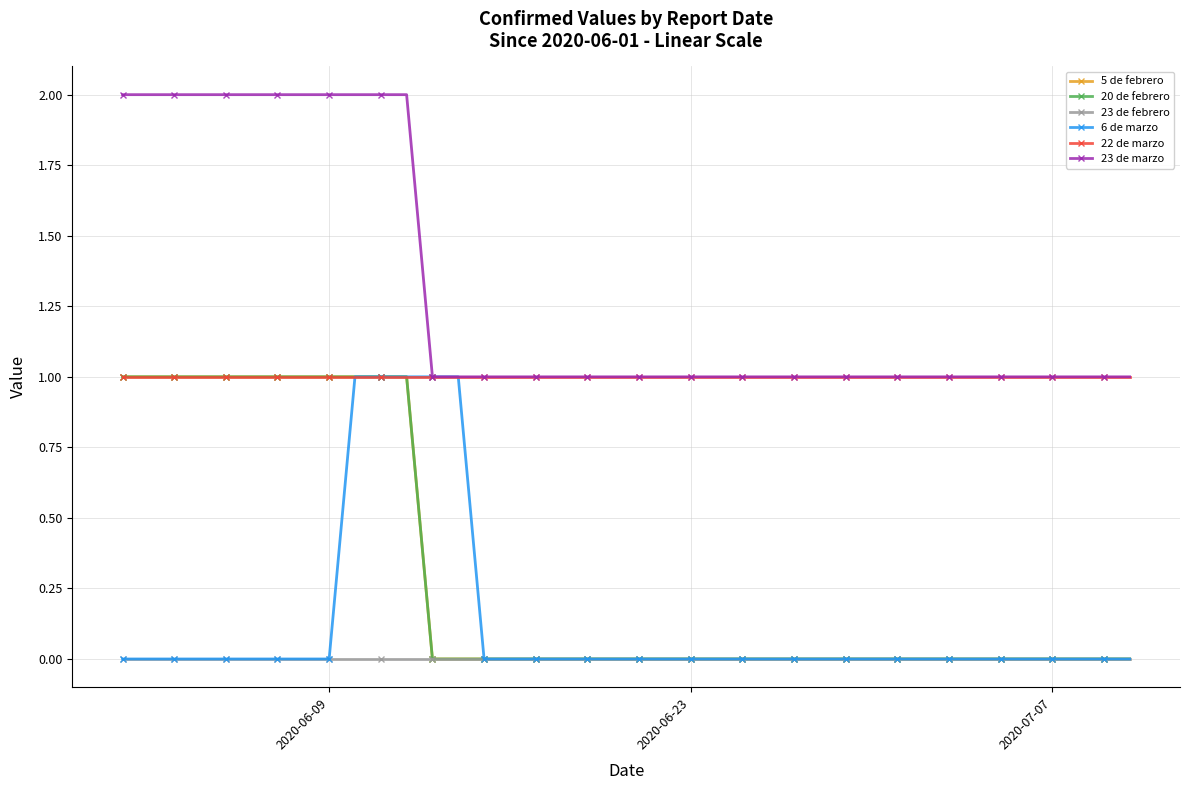

List the series in order of their peak value, lowest first.

23 de febrero, 5 de febrero, 20 de febrero, 6 de marzo, 22 de marzo, 23 de marzo